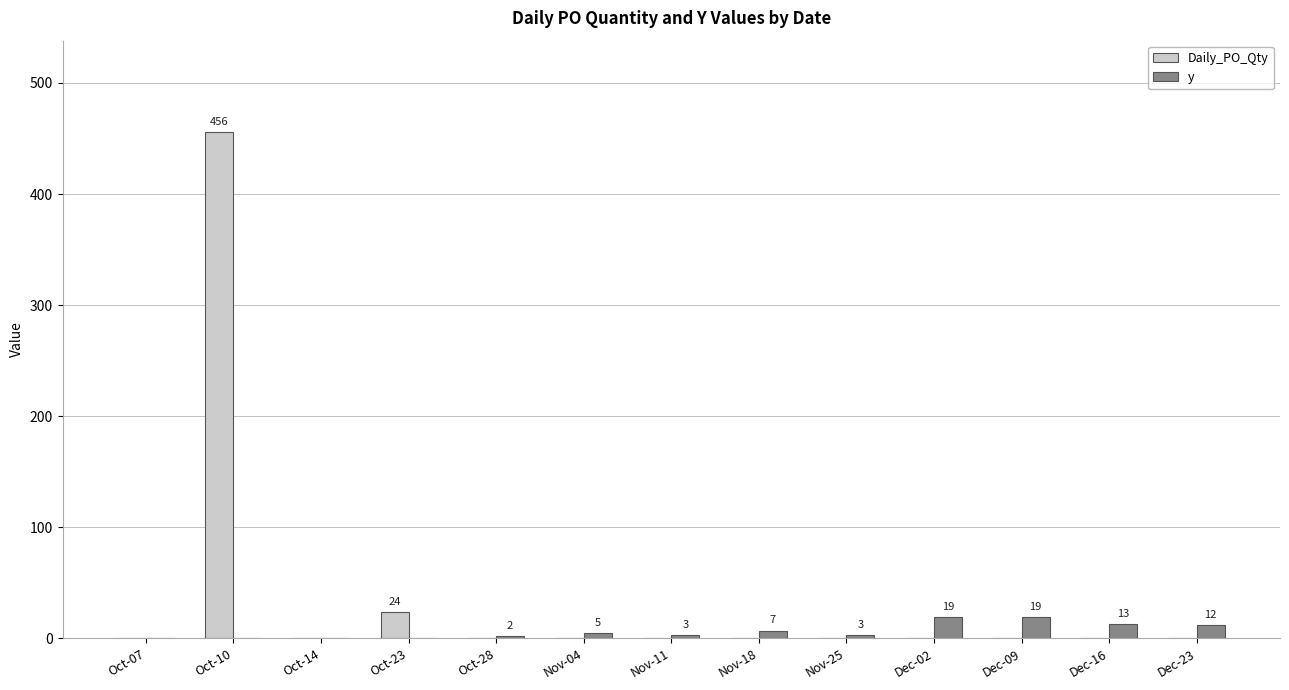

The value of Daily_PO_Qty at Oct-23 is 41. True or false?

False